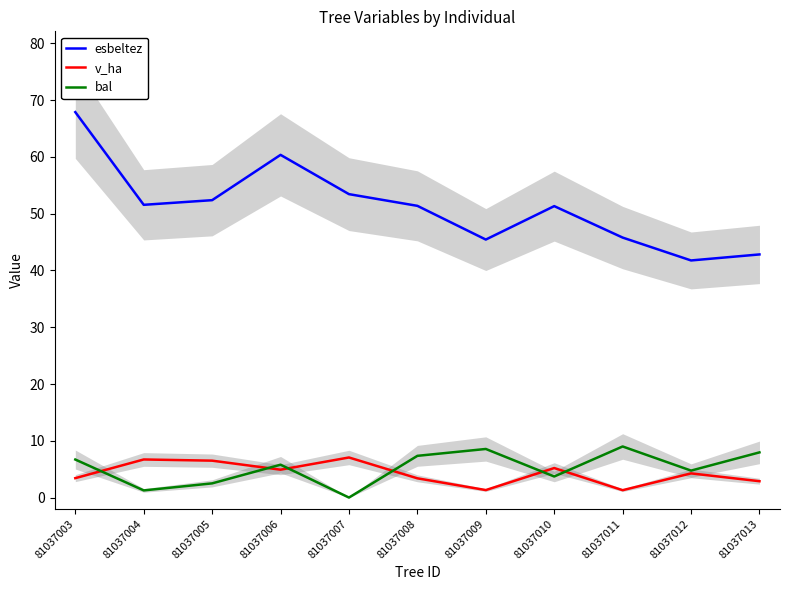

Is the value of esbeltez at 81037005 greater than the value of bal at 81037009?

Yes